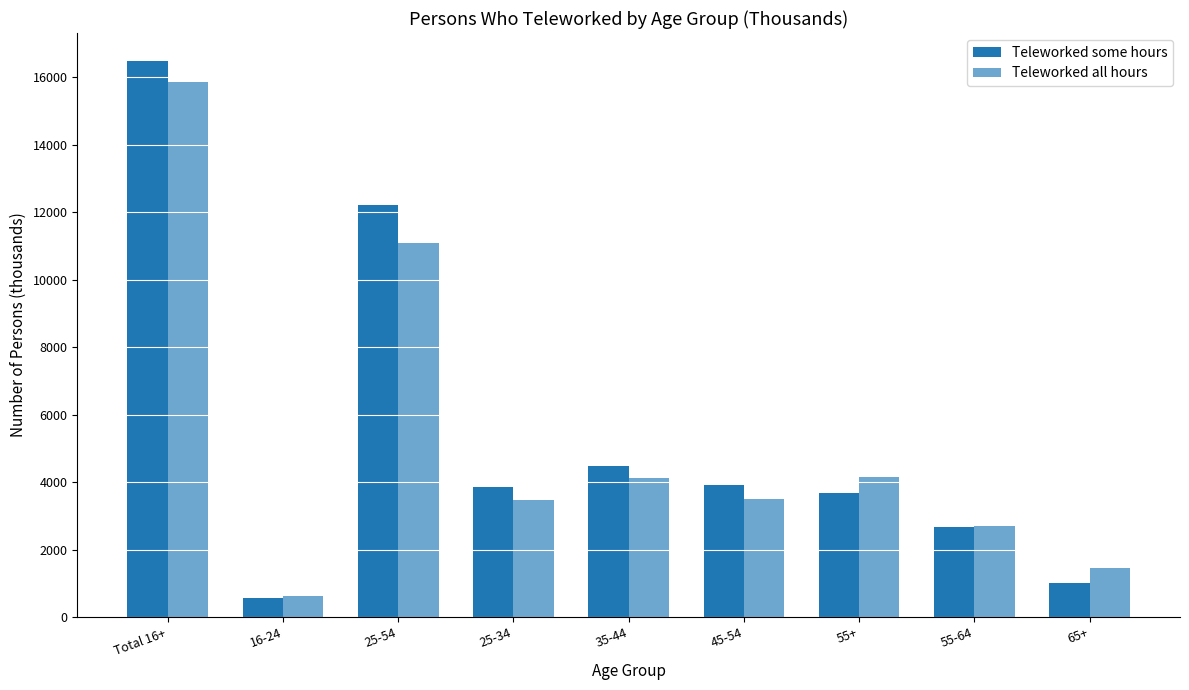

What is the approximate value of Teleworked all hours at 65+?

1454